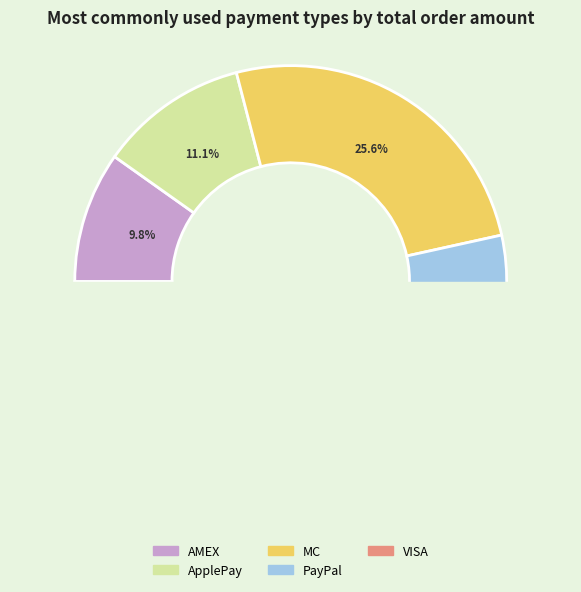

Approximately how many times larger is the value at ApplePay compared to AMEX?

1.1